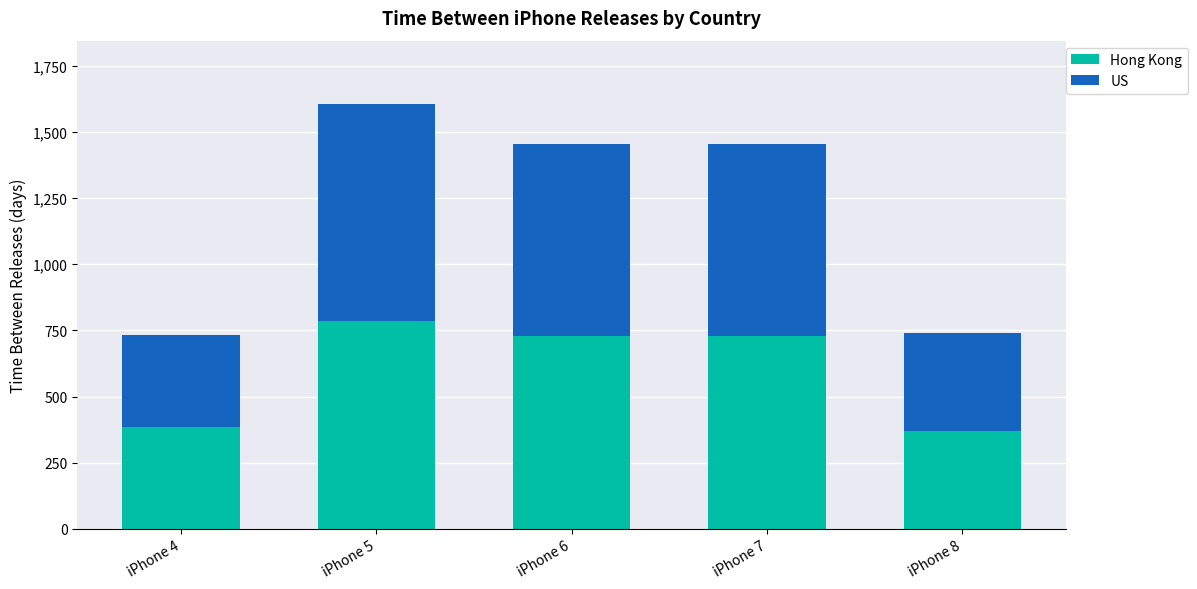

Read the Hong Kong value at iPhone 7, to the nearest 50.

750